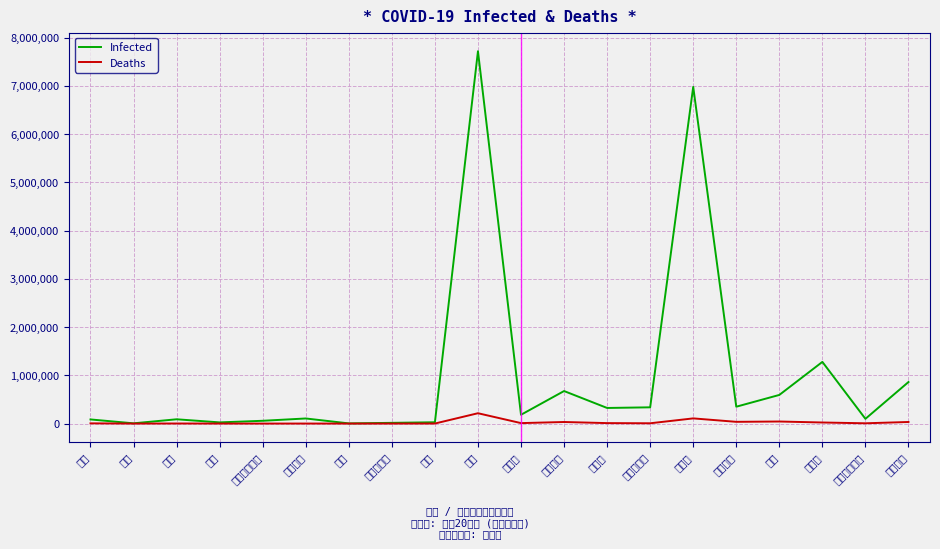

At which label is Infected closest to 3860784?

ロシア